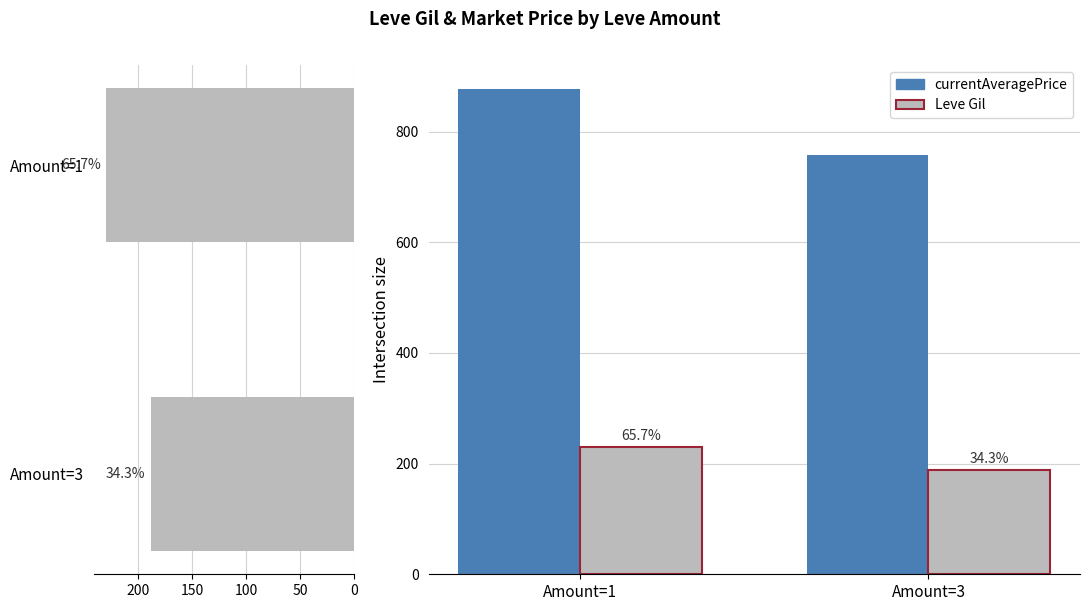

What is the sum of the currentAveragePrice values at Amount=1 and Amount=3?

1633.7